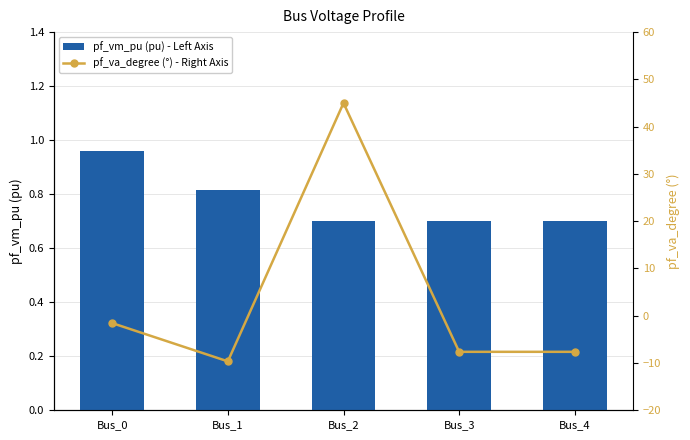

Reading left to right, transcribe all the data shown in this chart.

pf_vm_pu (pu) - Left Axis: 1.0	0.8	0.7	0.7	0.7
pf_va_degree (°) - Right Axis: -1.6	-9.7	45.0	-7.6	-7.6